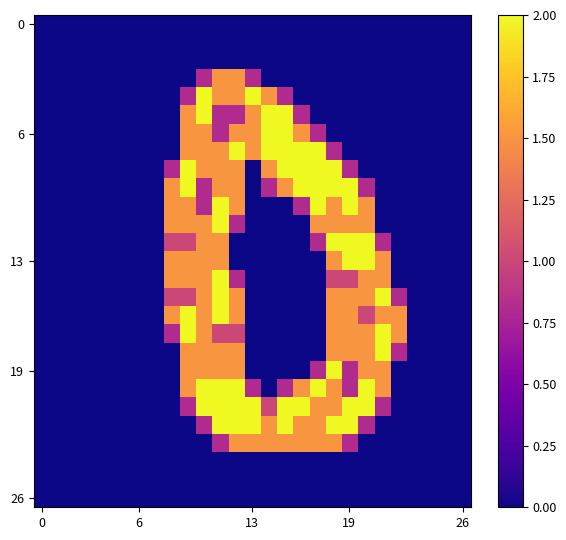

How many series are shown in this chart?

27